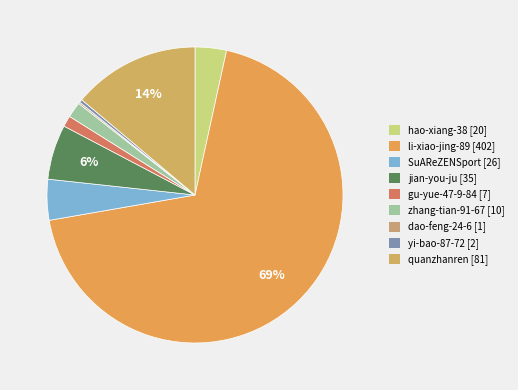

The gu-yue-47-9-84 slice represents 1% of the pie. True or false?

True